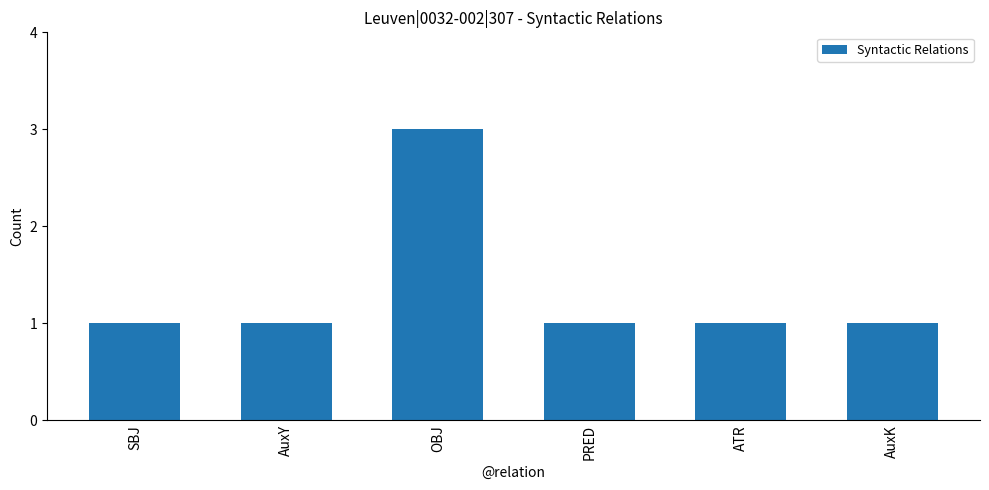

Reading left to right, list all the values displayed in this chart.

SBJ=1	AuxY=1	OBJ=3	PRED=1	ATR=1	AuxK=1